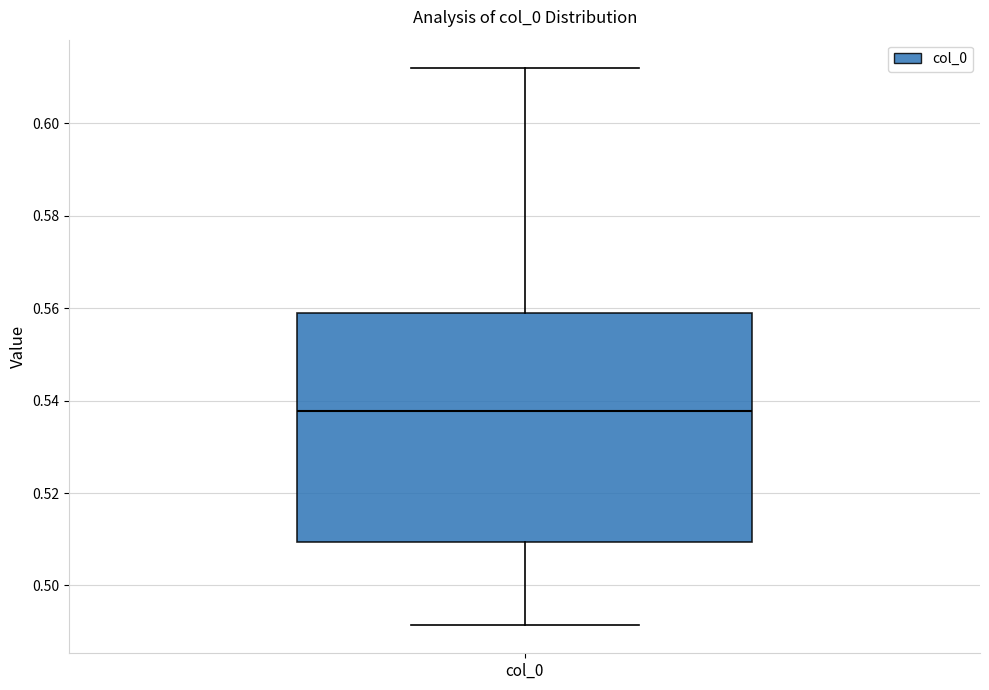

Transcribe this box plot: give where the median line is, the range the box spans, and where the two whiskers end, as read against the y-axis. The values are not printed on the chart, so give them approximately, as read against the axis.

median 0.538, box 0.510 to 0.560, whiskers 0.492 to 0.612